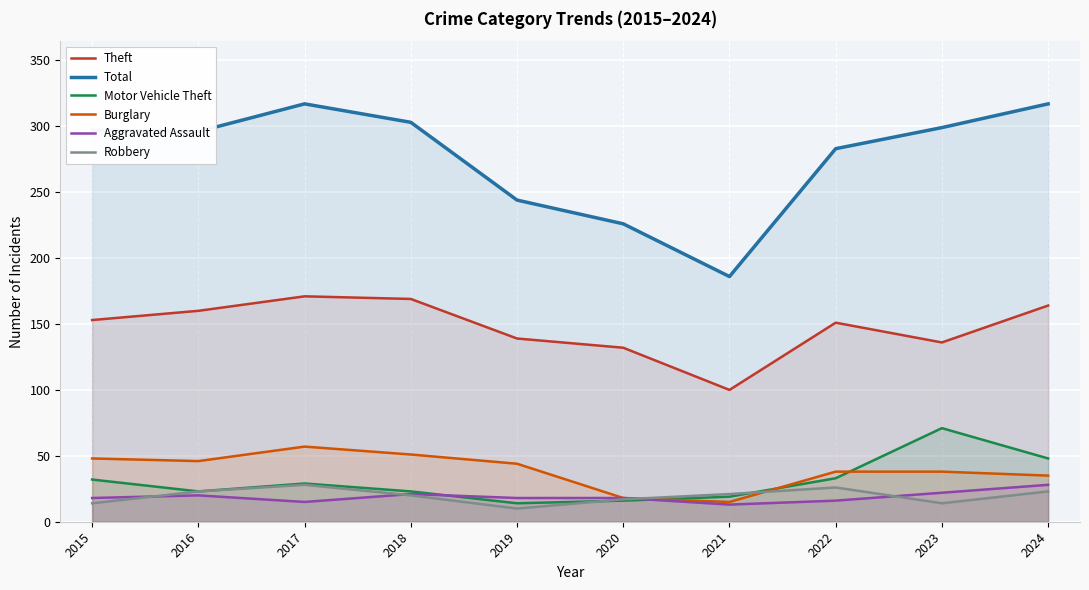

Reading left to right, transcribe all the data shown in this chart.

Theft: 2015=153	2016=160	2017=171	2018=169	2019=139	2020=132	2021=100	2022=151	2023=136	2024=164
Total: 2015=297	2016=296	2017=317	2018=303	2019=244	2020=226	2021=186	2022=283	2023=299	2024=317
Motor Vehicle Theft: 2015=32	2016=23	2017=29	2018=23	2019=14	2020=16	2021=19	2022=33	2023=71	2024=48
Burglary: 2015=48	2016=46	2017=57	2018=51	2019=44	2020=18	2021=15	2022=38	2023=38	2024=35
Aggravated Assault: 2015=18	2016=20	2017=15	2018=21	2019=18	2020=18	2021=13	2022=16	2023=22	2024=28
Robbery: 2015=14	2016=23	2017=28	2018=20	2019=10	2020=17	2021=21	2022=26	2023=14	2024=23